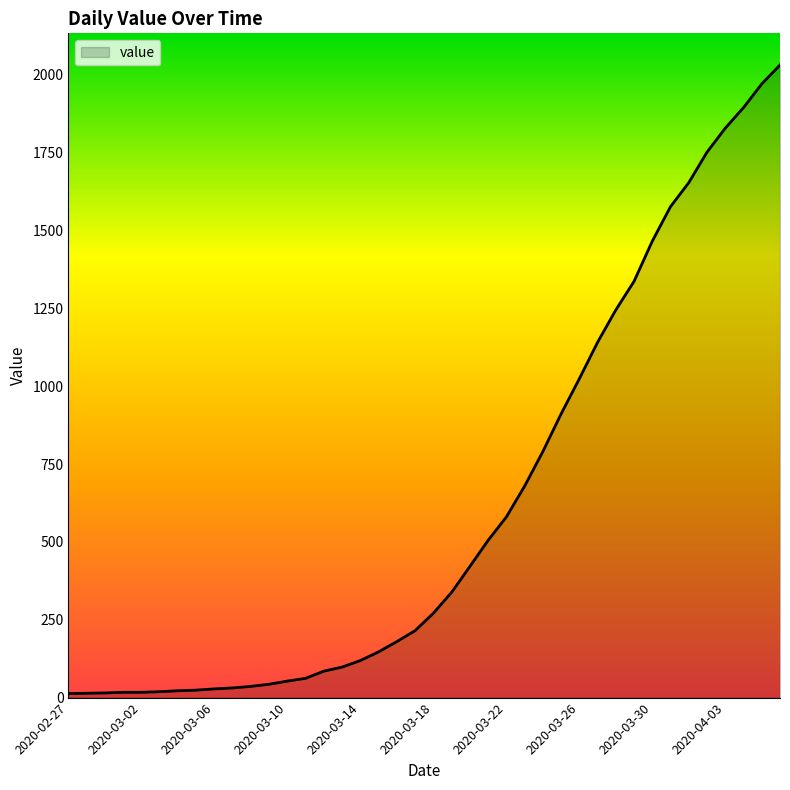

What is the difference between the maximum and minimum values?

2019